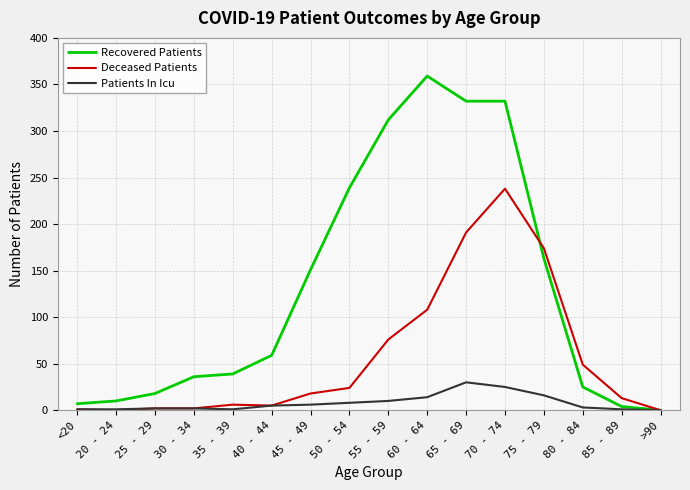

List the series in order of their overall mean, lowest first.

Patients In Icu, Deceased Patients, Recovered Patients